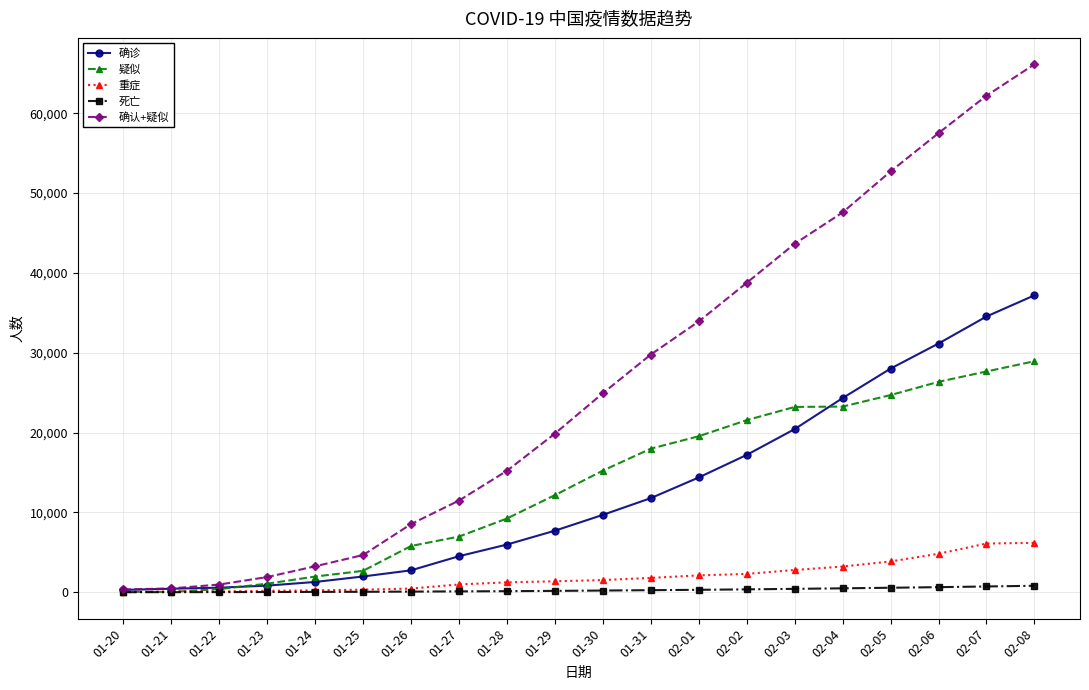

What position from the left is 02-08?

20